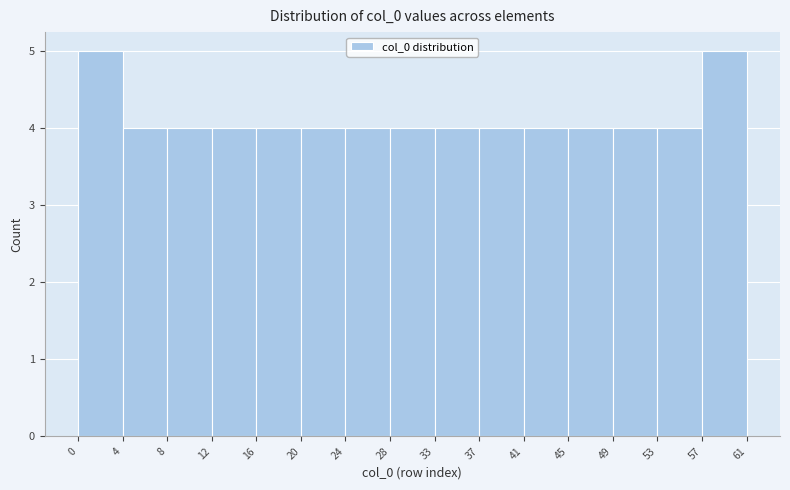

How tall is the bar that spans 0 to 4 on the x-axis? The values are not printed on the chart, so give them approximately, as read against the axis.

5